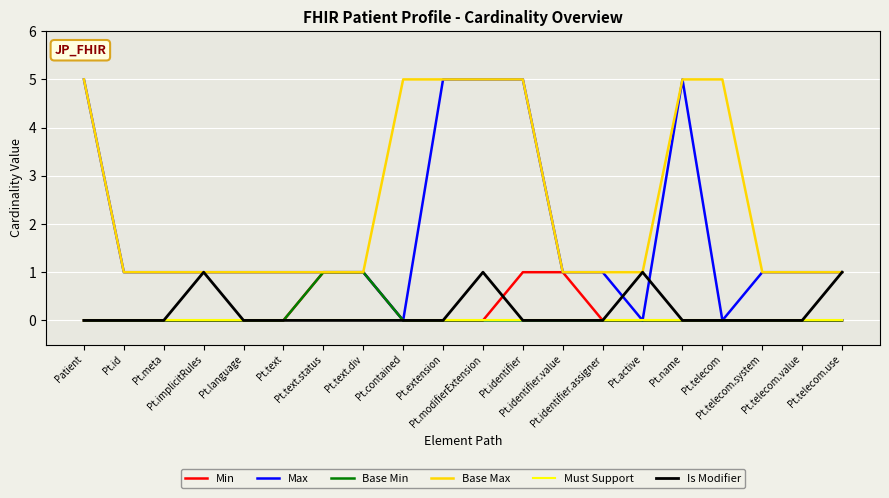

What is the greatest value displayed?

5